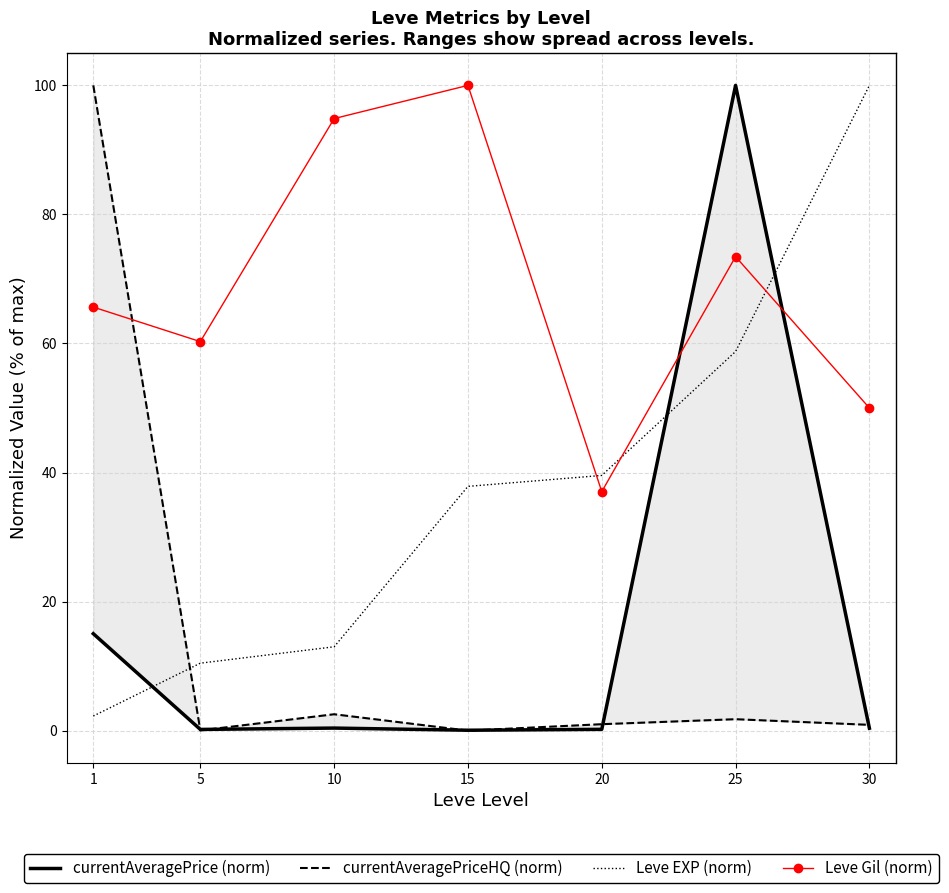

Read the currentAveragePriceHQ (norm) value at 25.

1.8